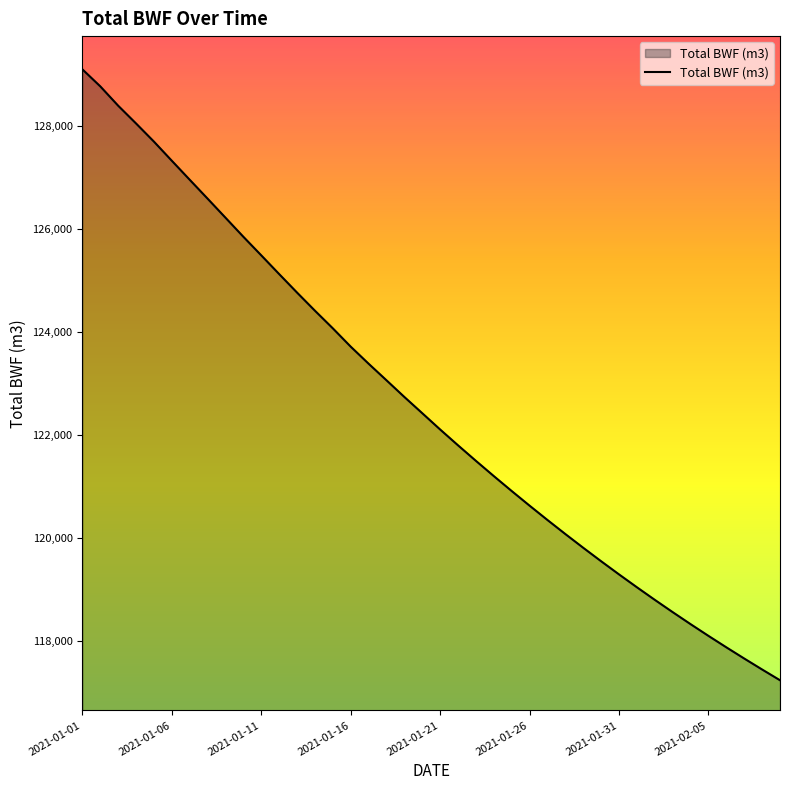

What is the minimum value shown in the chart?

117237.9